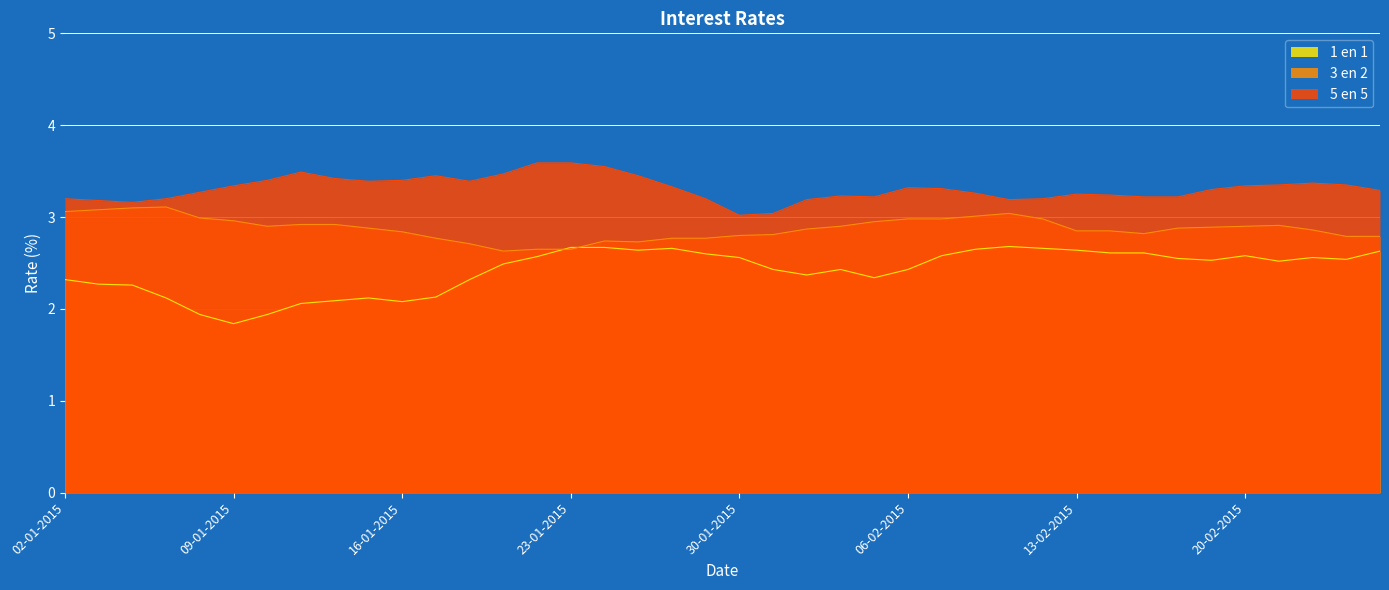

At which label does 3 en 2 reach its minimum?

21-01-2015